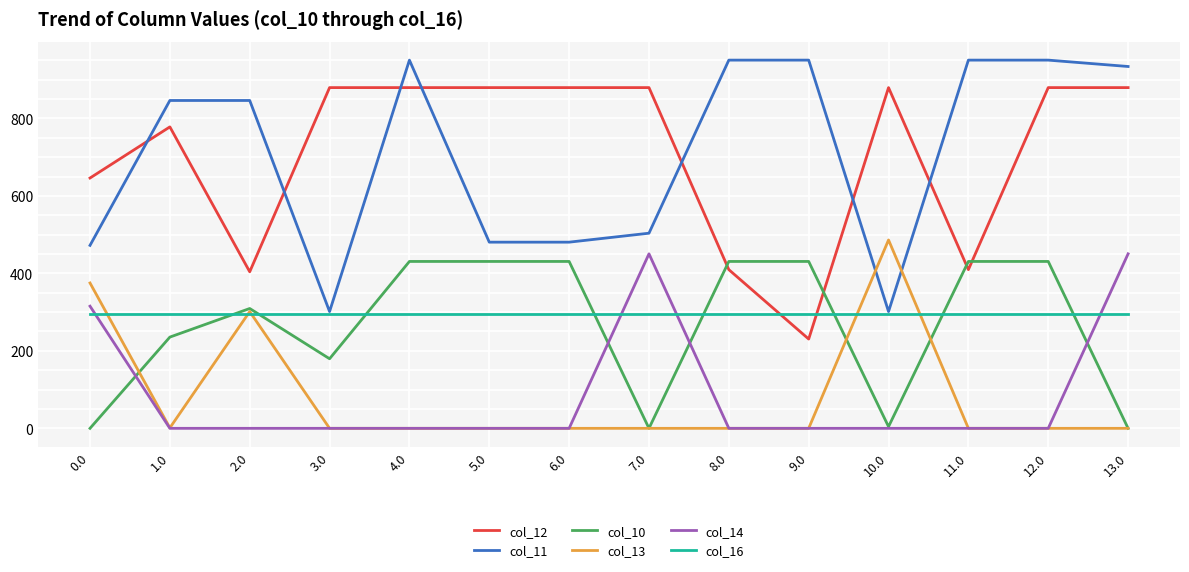

At how many categories does at least one series exceed 868?

11